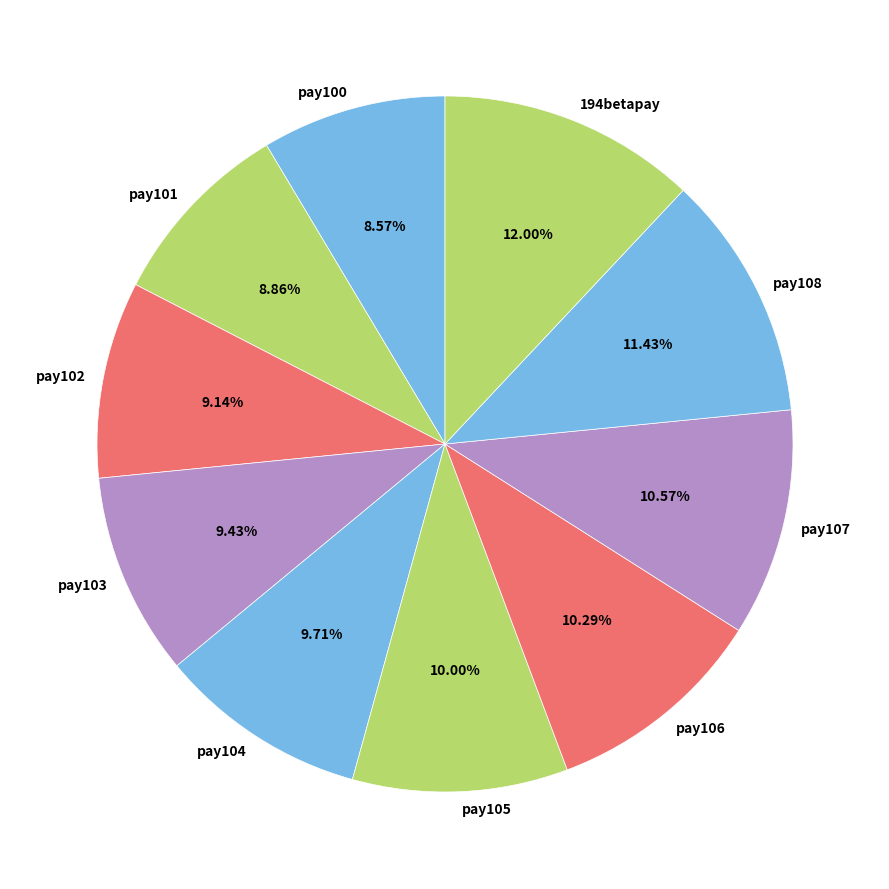

Which has a higher value, pay102 or pay108?

pay108